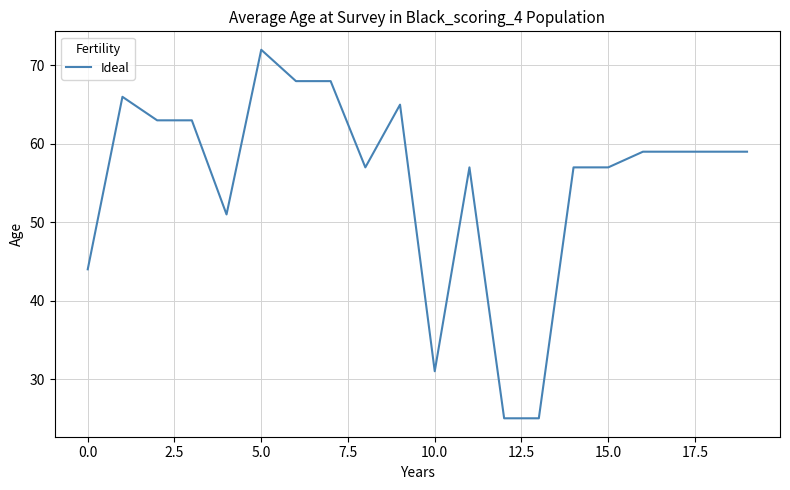

What is the average value?

55